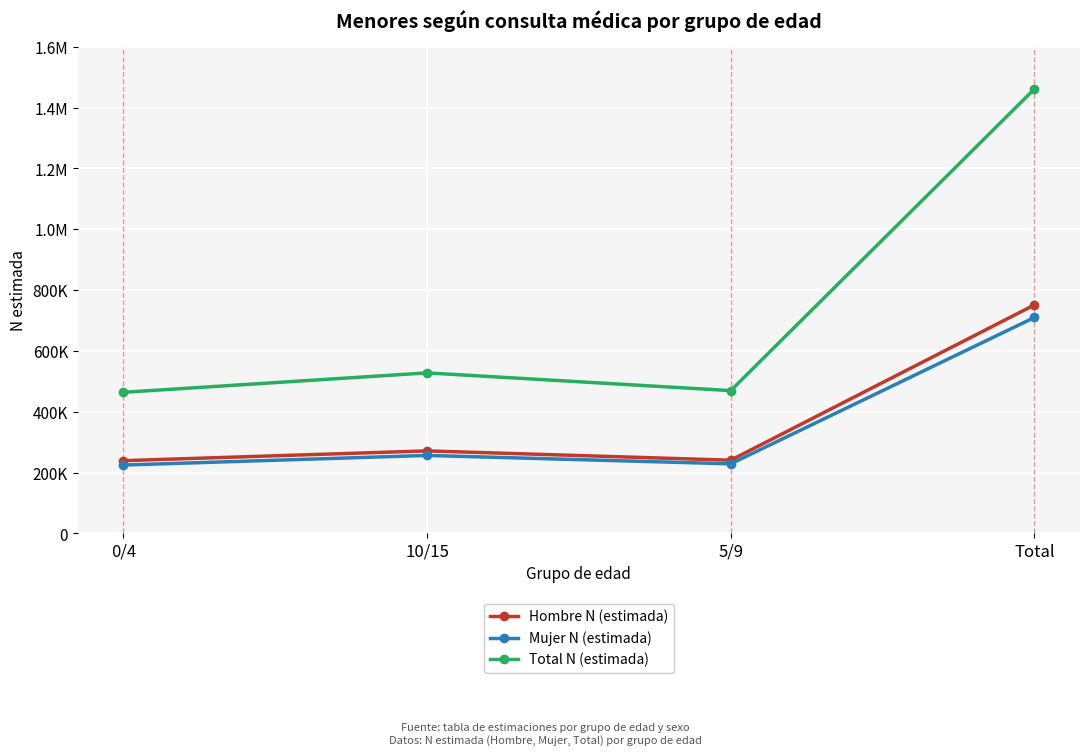

Which series has the largest total across all categories?

Total N (estimada)